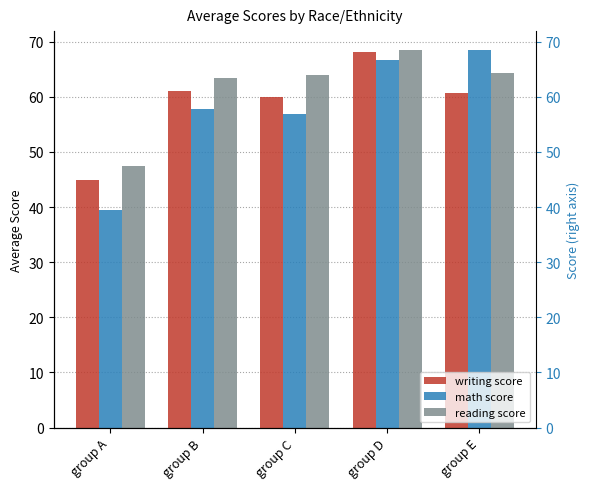

True or false: reading score has a value of 63.5 at group B.

True